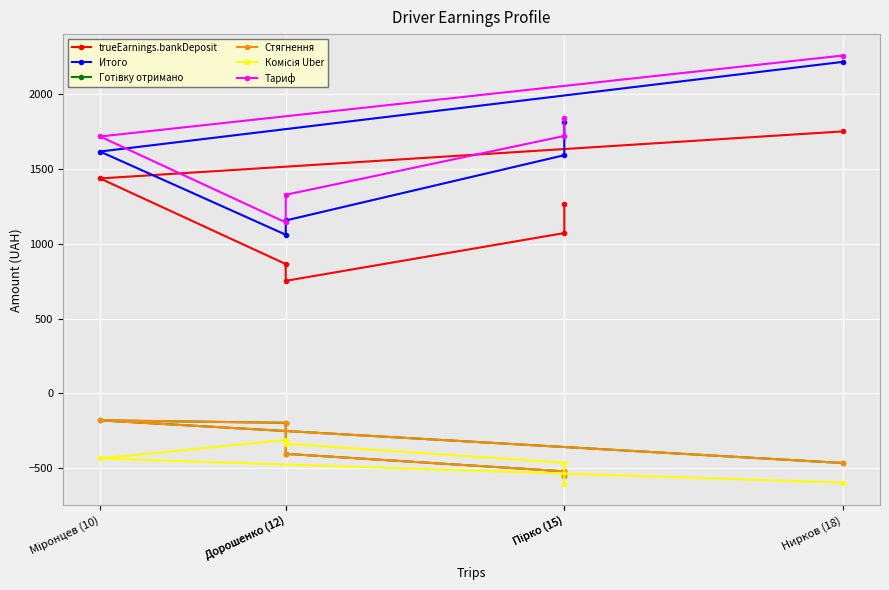

At which label does Комісія Uber reach its peak?

Дорошенко (12)